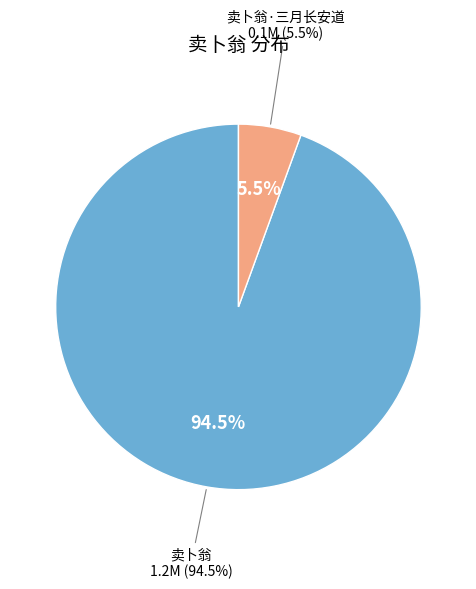

Is 卖卜翁 the majority of the pie?

Yes